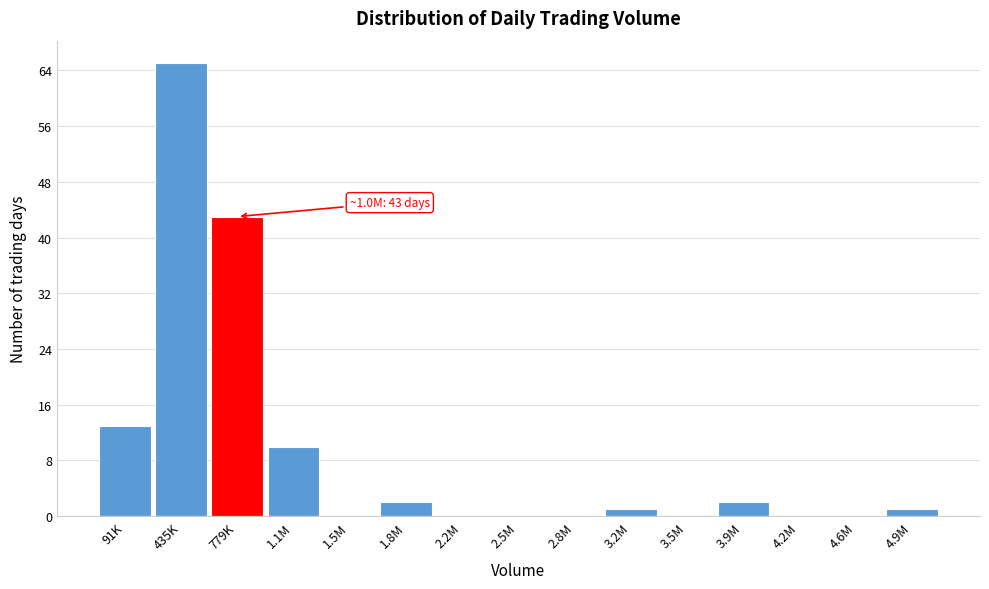

Reading right to left, extract all data points from this chart.

4.9M=1	4.6M=0	4.2M=0	3.9M=2	3.5M=0	3.2M=1	2.8M=0	2.5M=0	2.2M=0	1.8M=2	1.5M=0	1.1M=10	779K=43	435K=65	91K=13